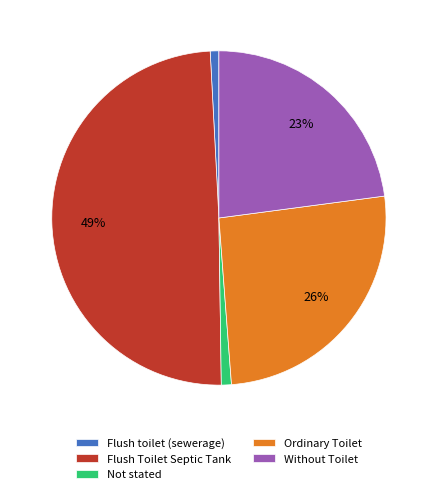

Does any single category account for the majority?

No